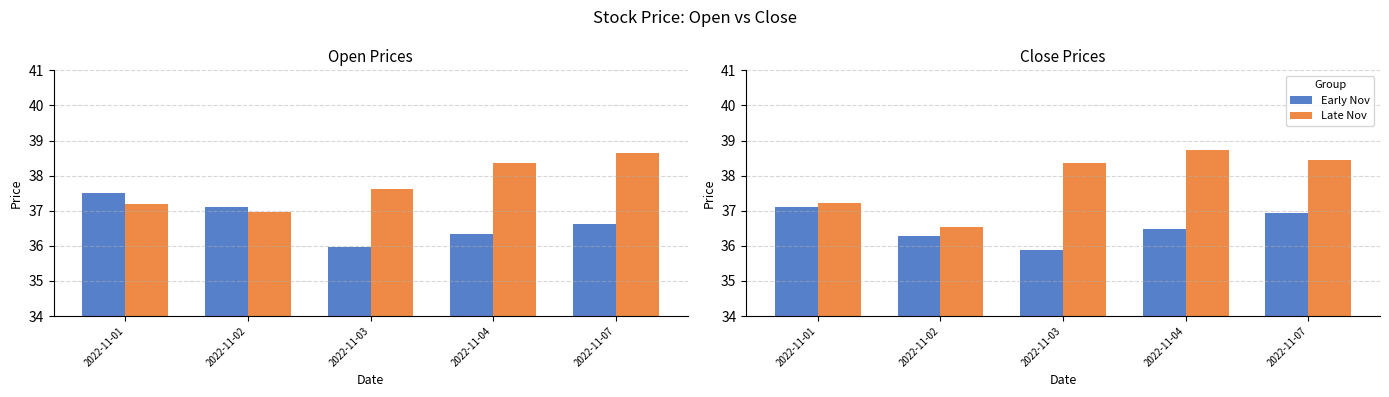

The Late Nov series shows 52.7 at 2022-11-03. True or false?

False